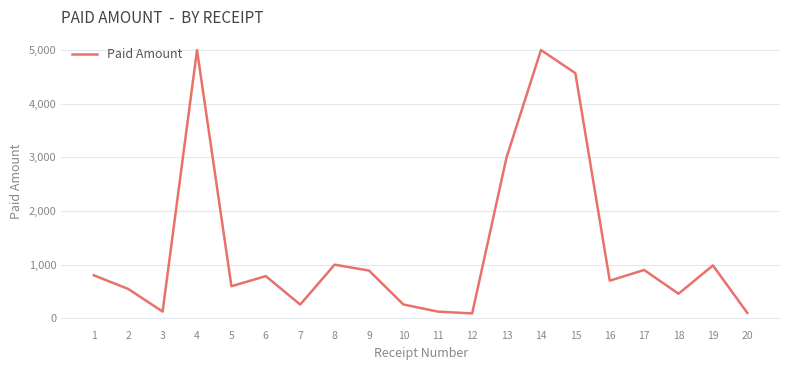

The value at 15 is 4569.6. True or false?

True